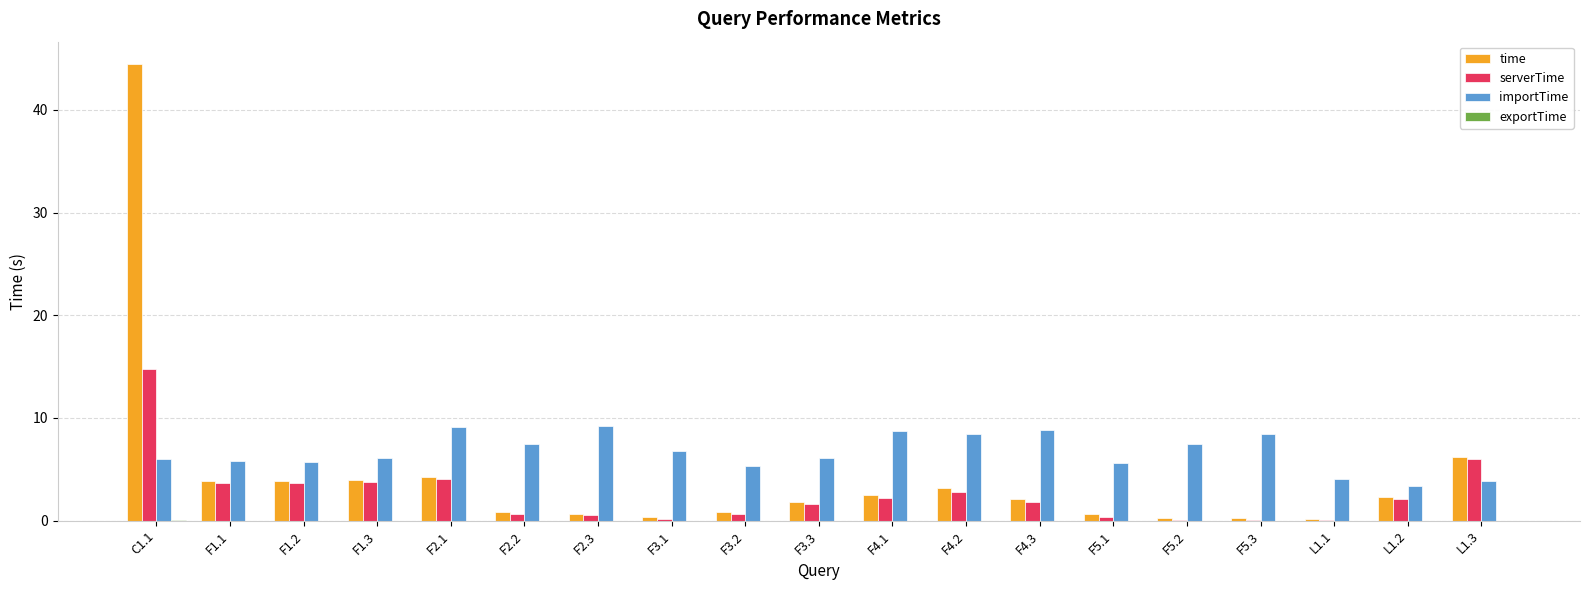

Which category has the highest value across all series?

C1.1